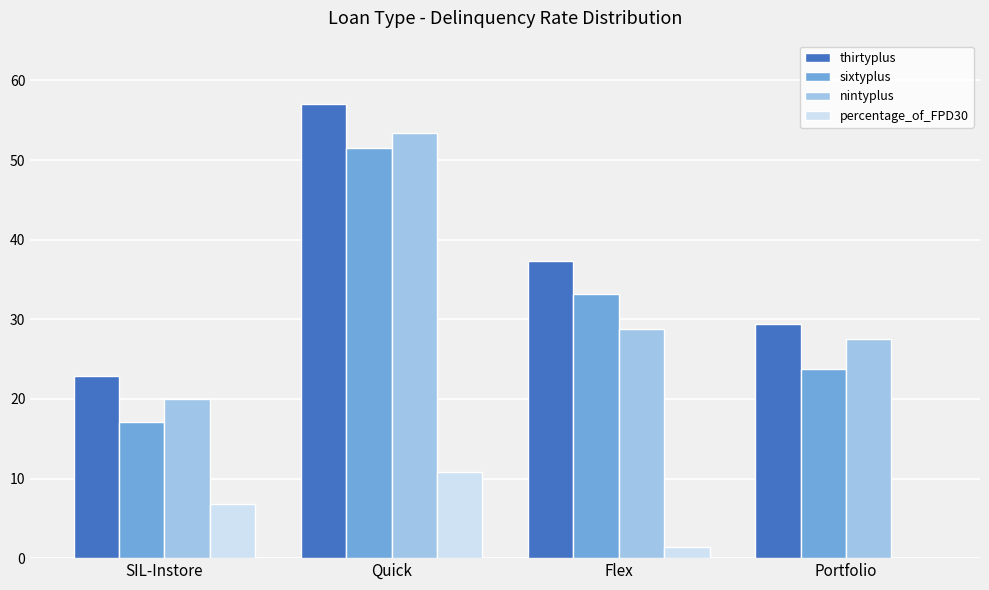

Read the sixtyplus value at Portfolio.

23.7